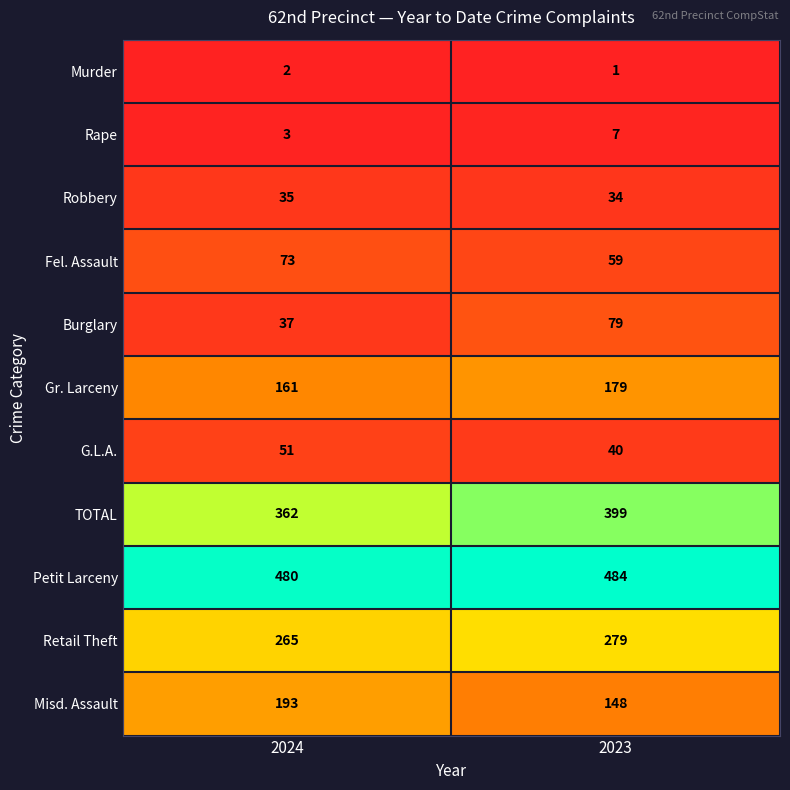

Where is G.L.A. nearest to the value 45?

2023